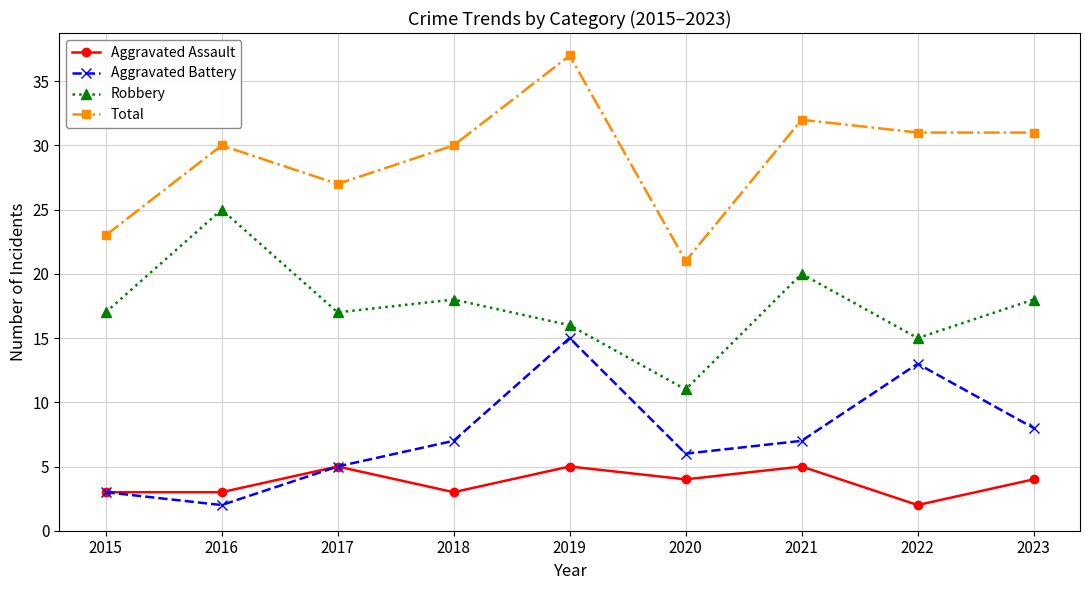

What is the greatest value displayed?

37